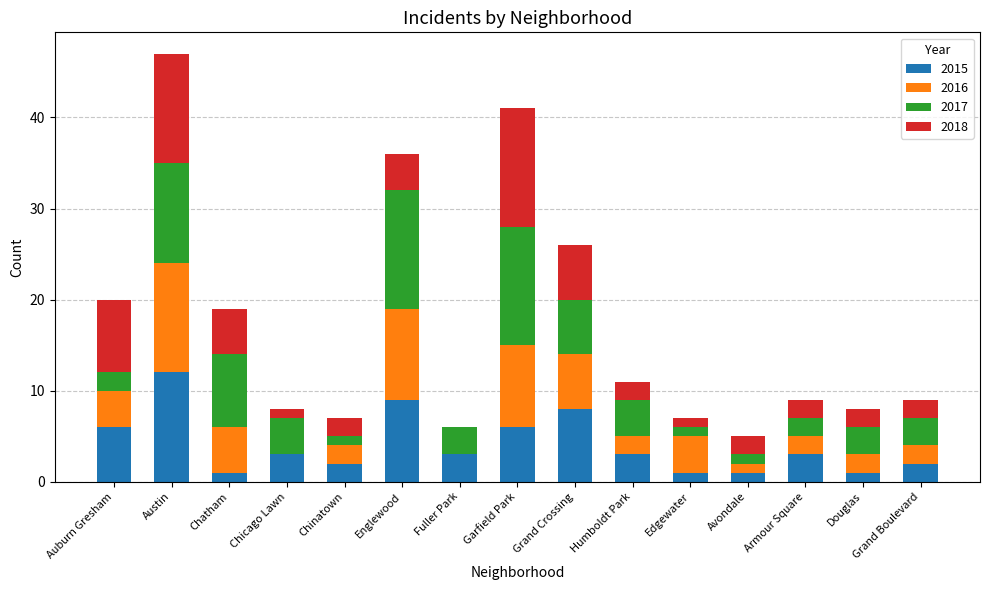

At which category is the sum across all series the highest?

Austin